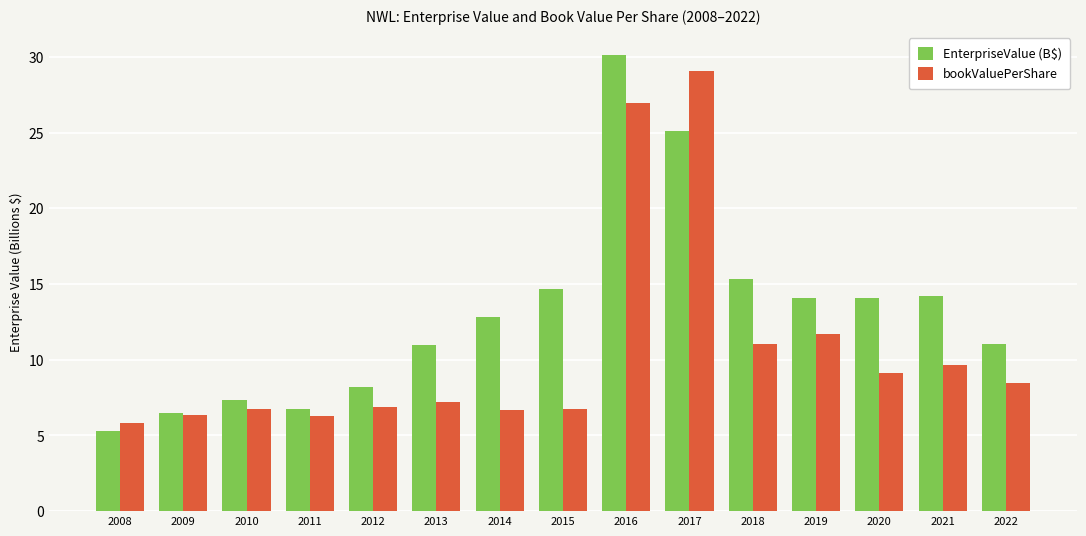

How many categories are shown in the chart?

15